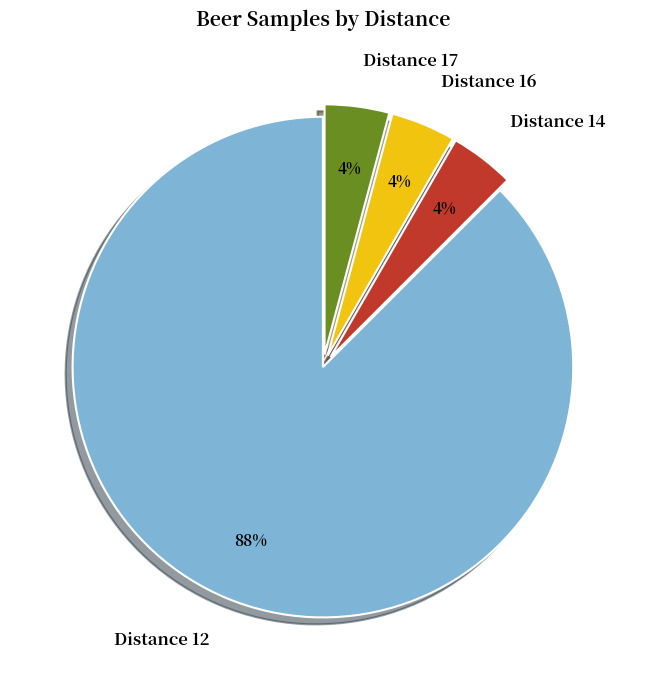

True or false: Distance 17 accounts for 14% of the total.

False